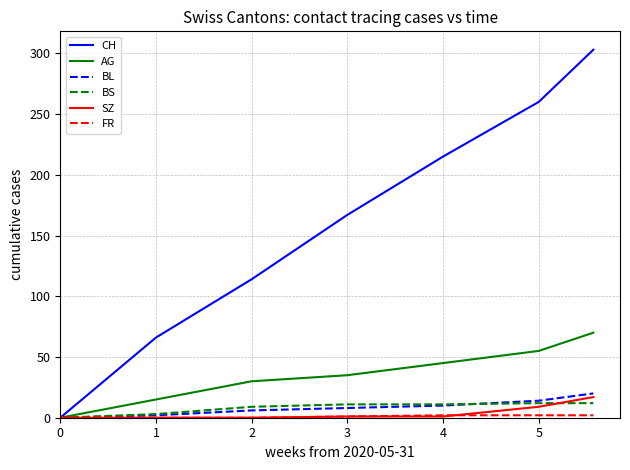

Which series has the widest spread of values?

CH